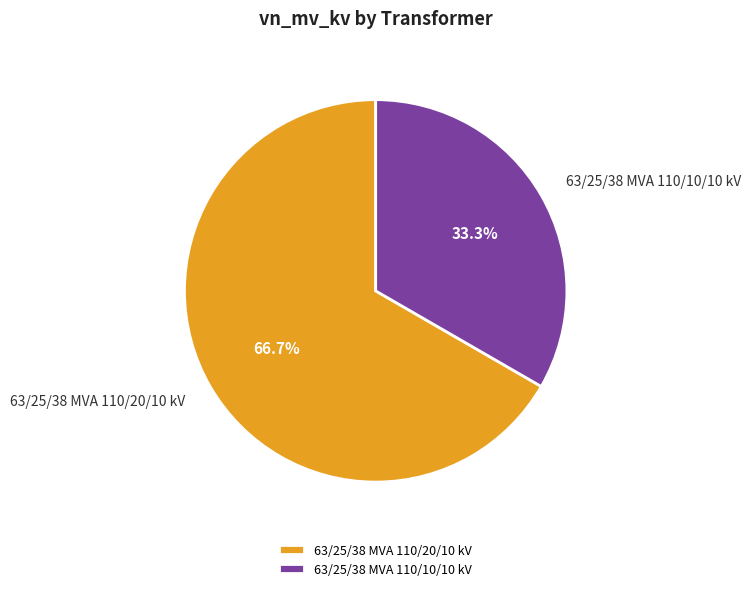

To the nearest percent, what is the average slice percentage?

50%